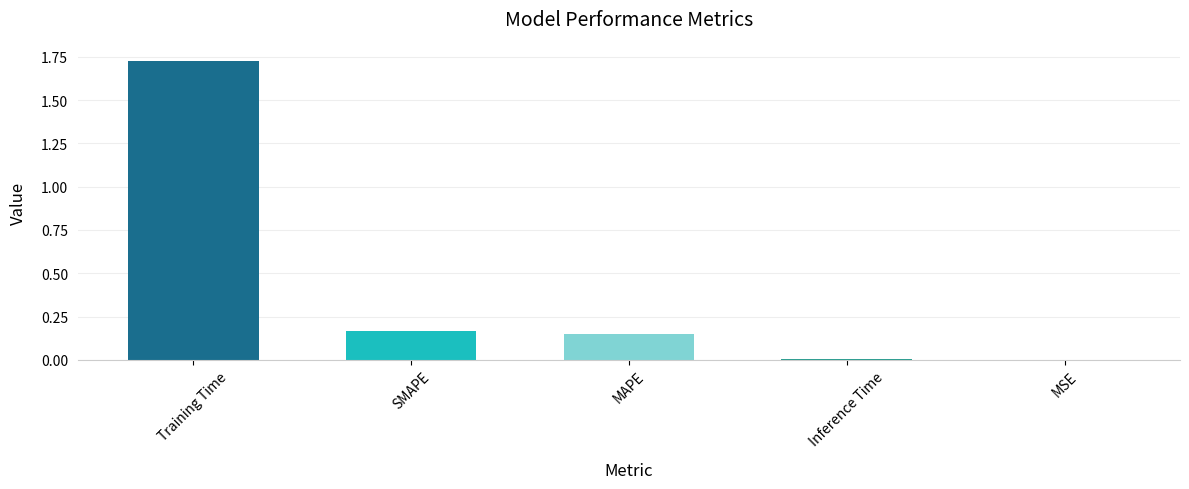

Are the bars horizontal?

No